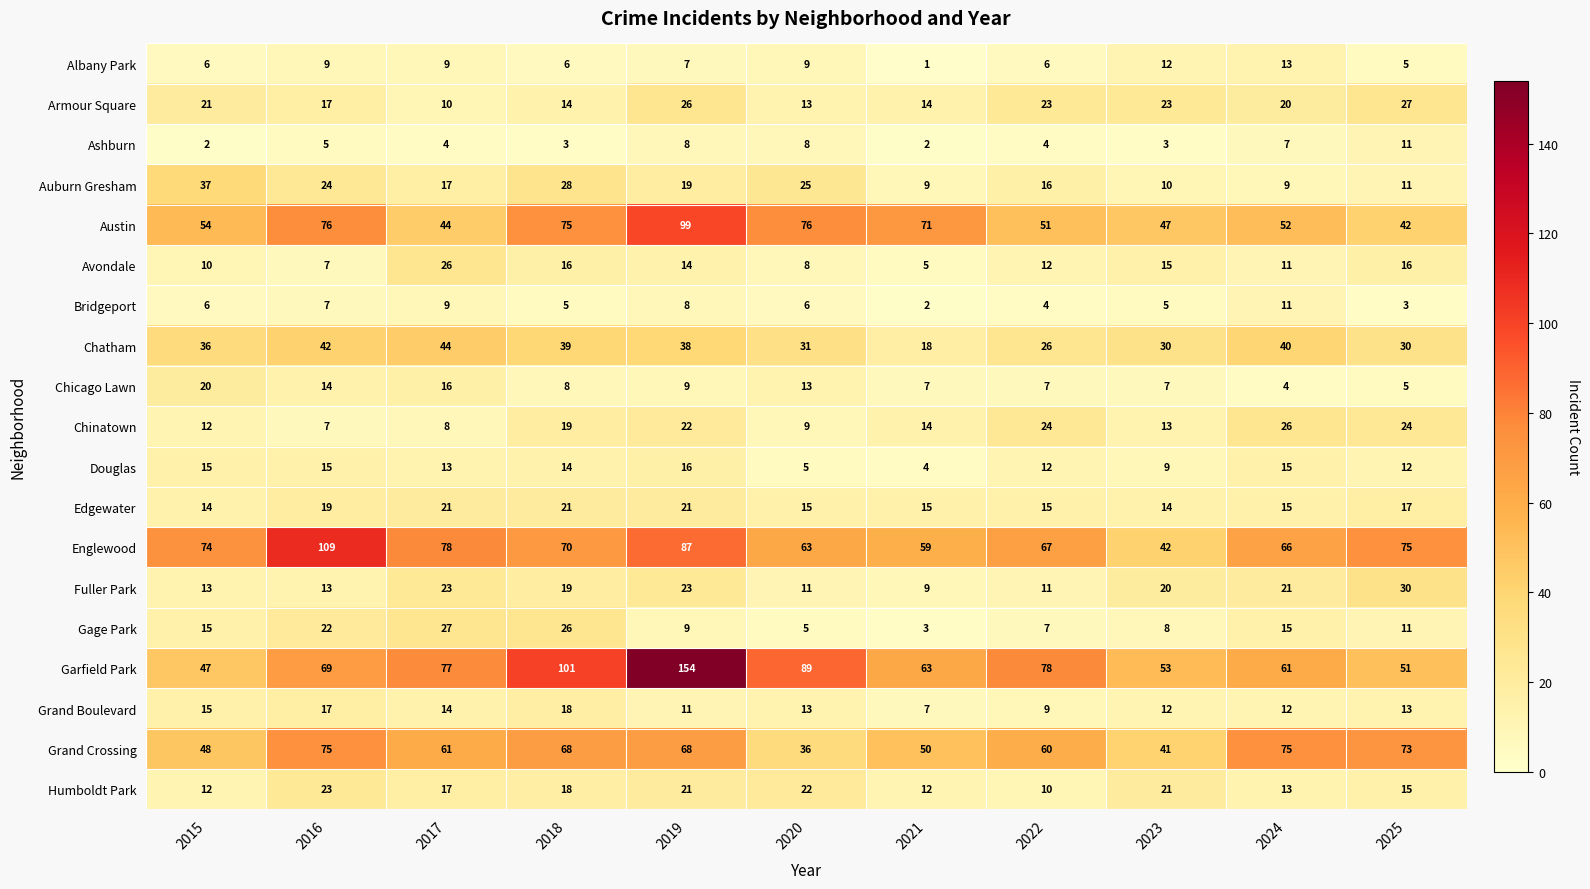

Which label corresponds to the largest value in the chart?

2019